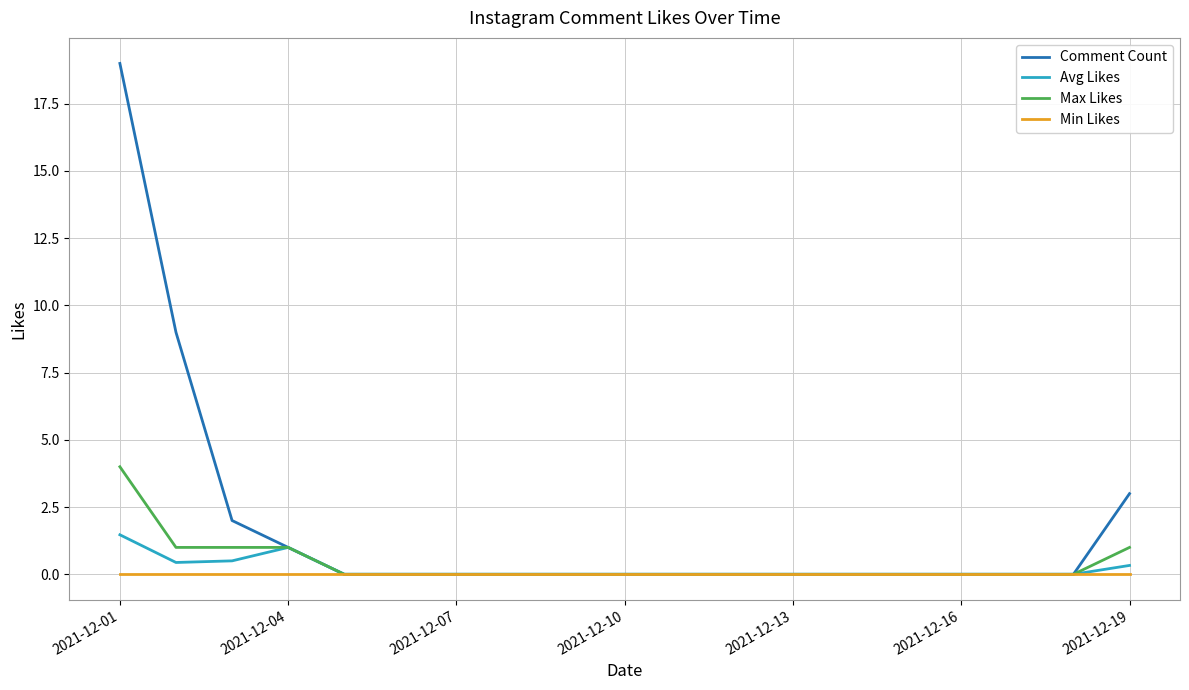

List the series in order of their peak value, highest first.

Comment Count, Max Likes, Avg Likes, Min Likes